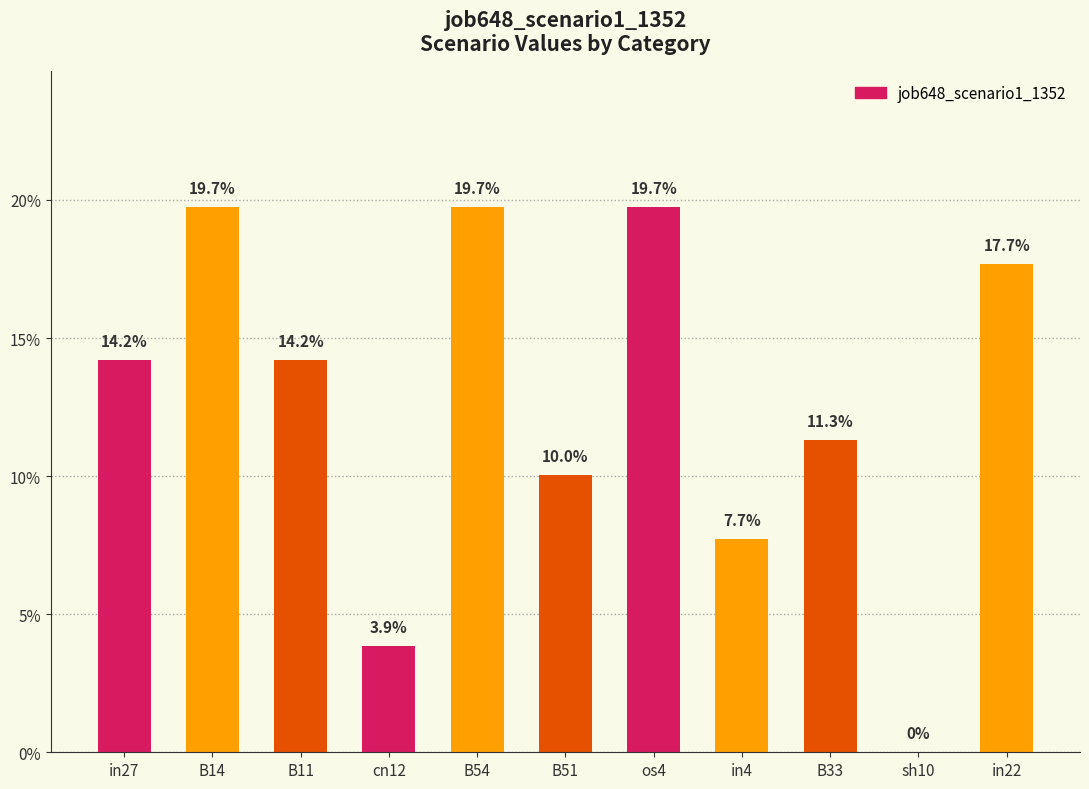

Reading left to right, transcribe all the data shown in this chart.

in27=0.1	B14=0.2	B11=0.1	cn12=0.0	B54=0.2	B51=0.1	os4=0.2	in4=0.1	B33=0.1	sh10=0.0	in22=0.2